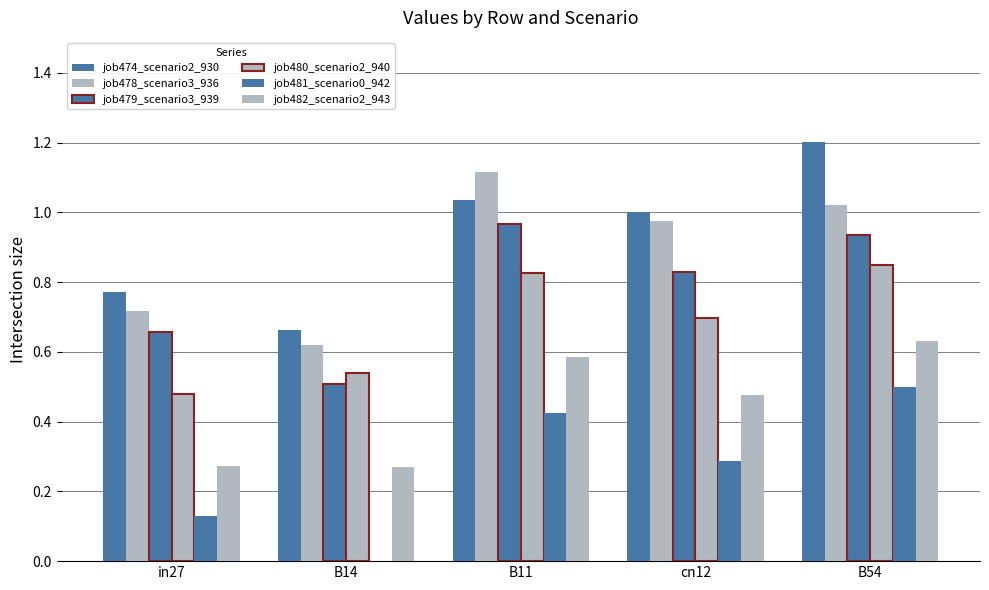

Which category has the highest value across all series?

B54